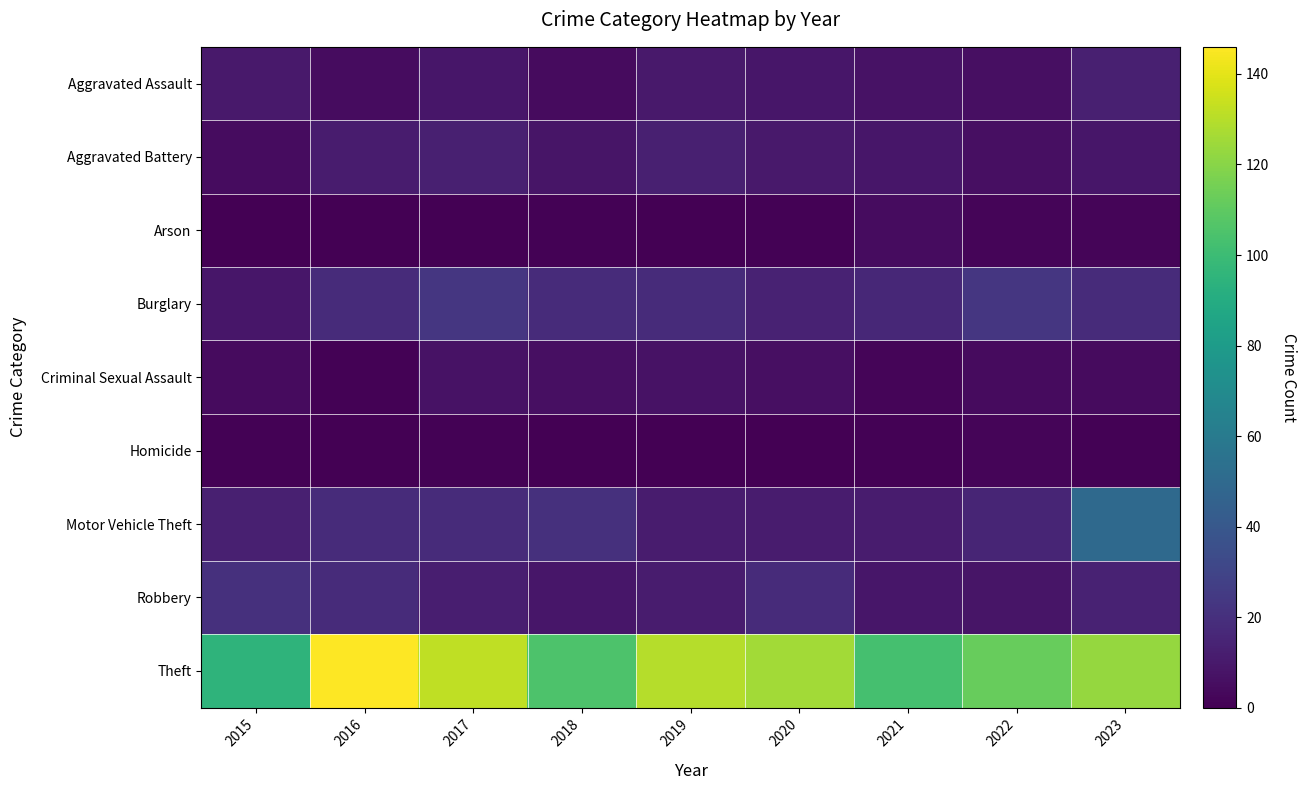

At how many categories does at least one series exceed 21?

9